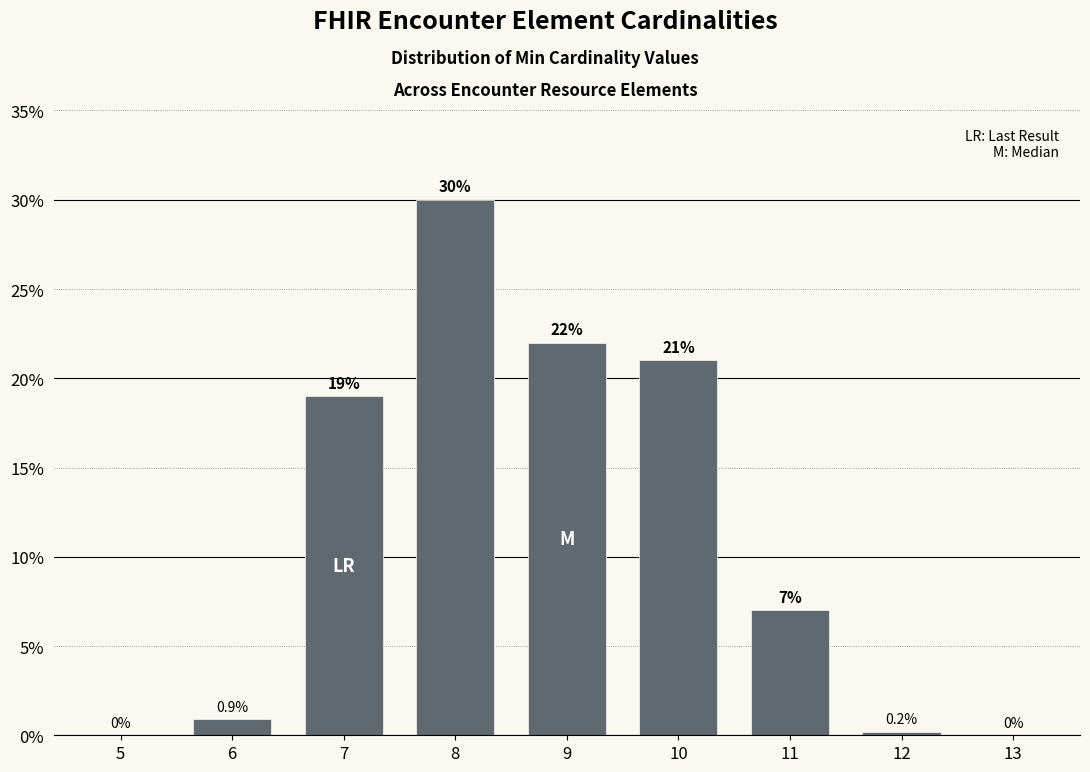

Reading left to right, list all the values displayed in this chart.

5=0.0	6=0.9	7=19.0	8=30.0	9=22.0	10=21.0	11=7.0	12=0.2	13=0.0